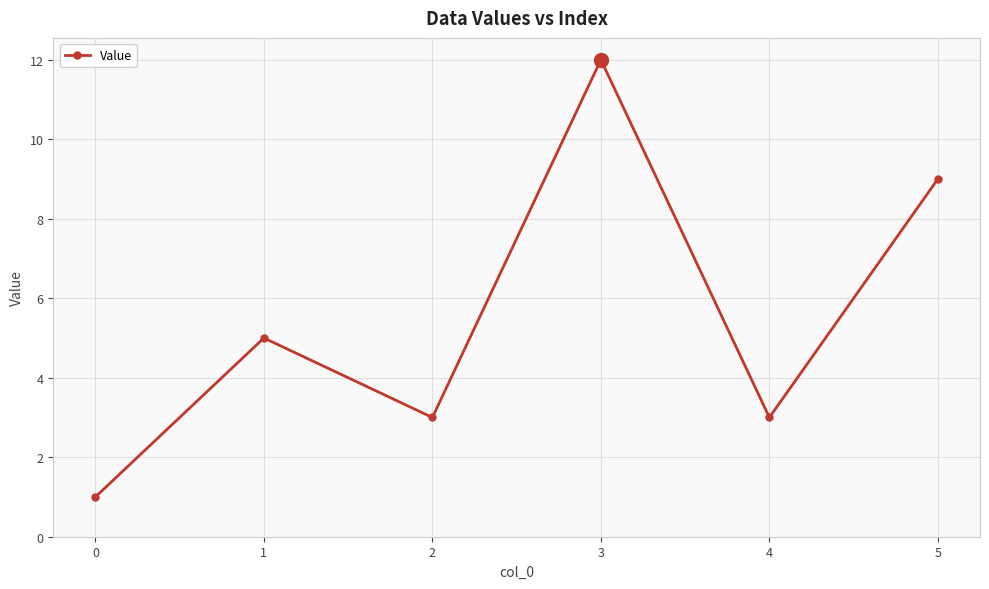

What is the ratio of the value at 1 to the value at 0?

5.0